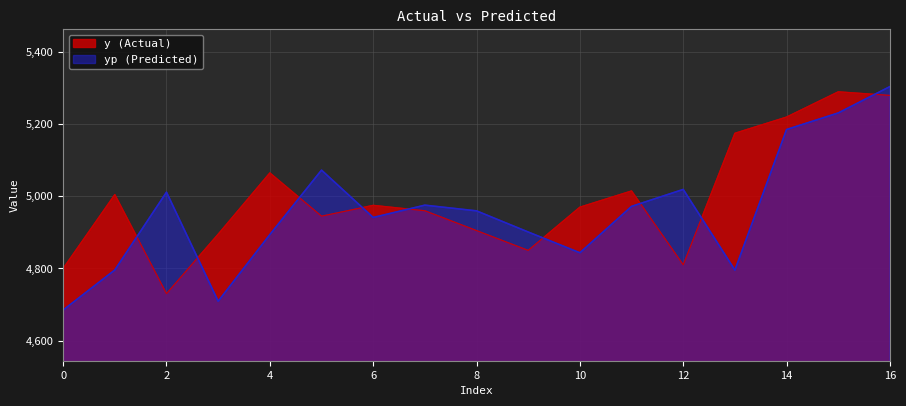

How many categories are shown in the chart?

17